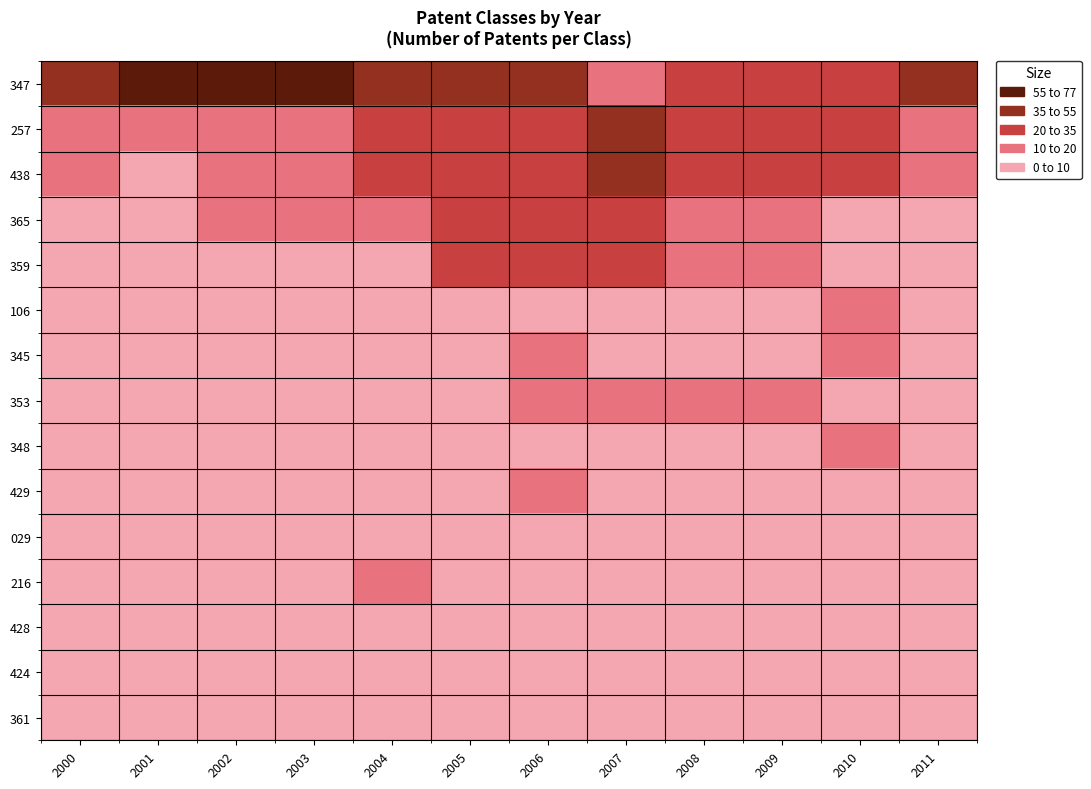

What is the maximum value shown in the chart?

77